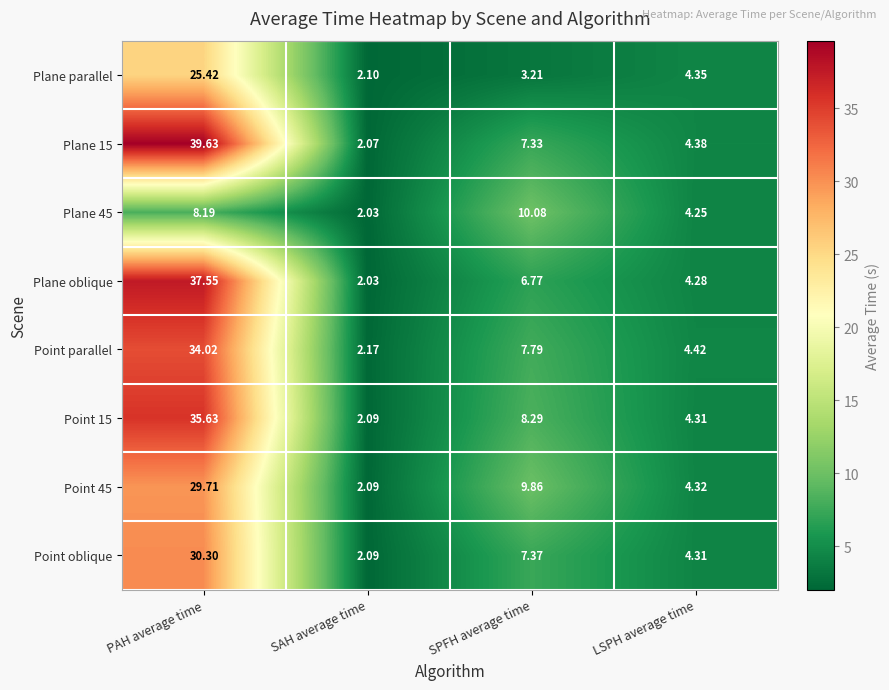

At which category is the sum across all series the highest?

PAH average time